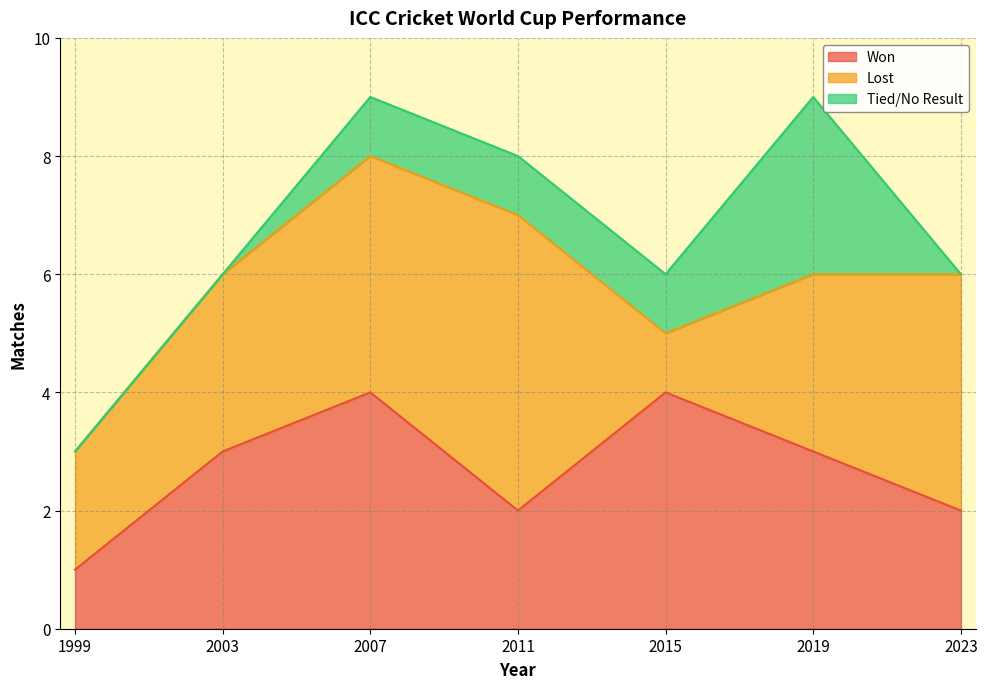

Which category has the lowest value in the Tied/No Result series?

1999